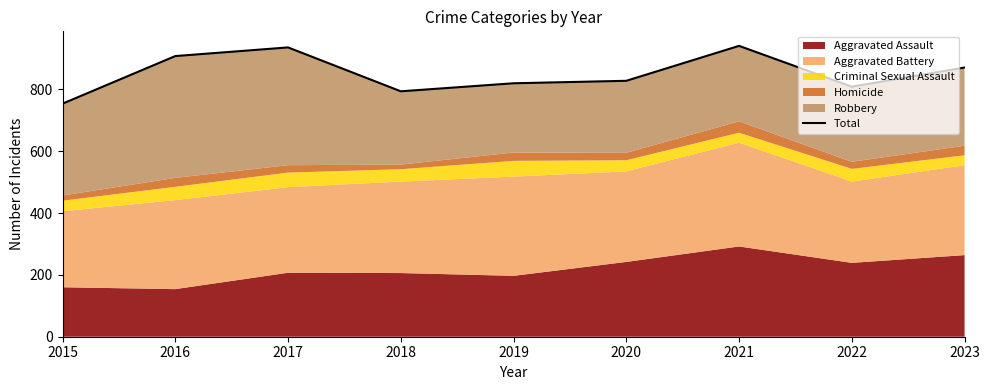

At which label is the value closest to 847?

2020